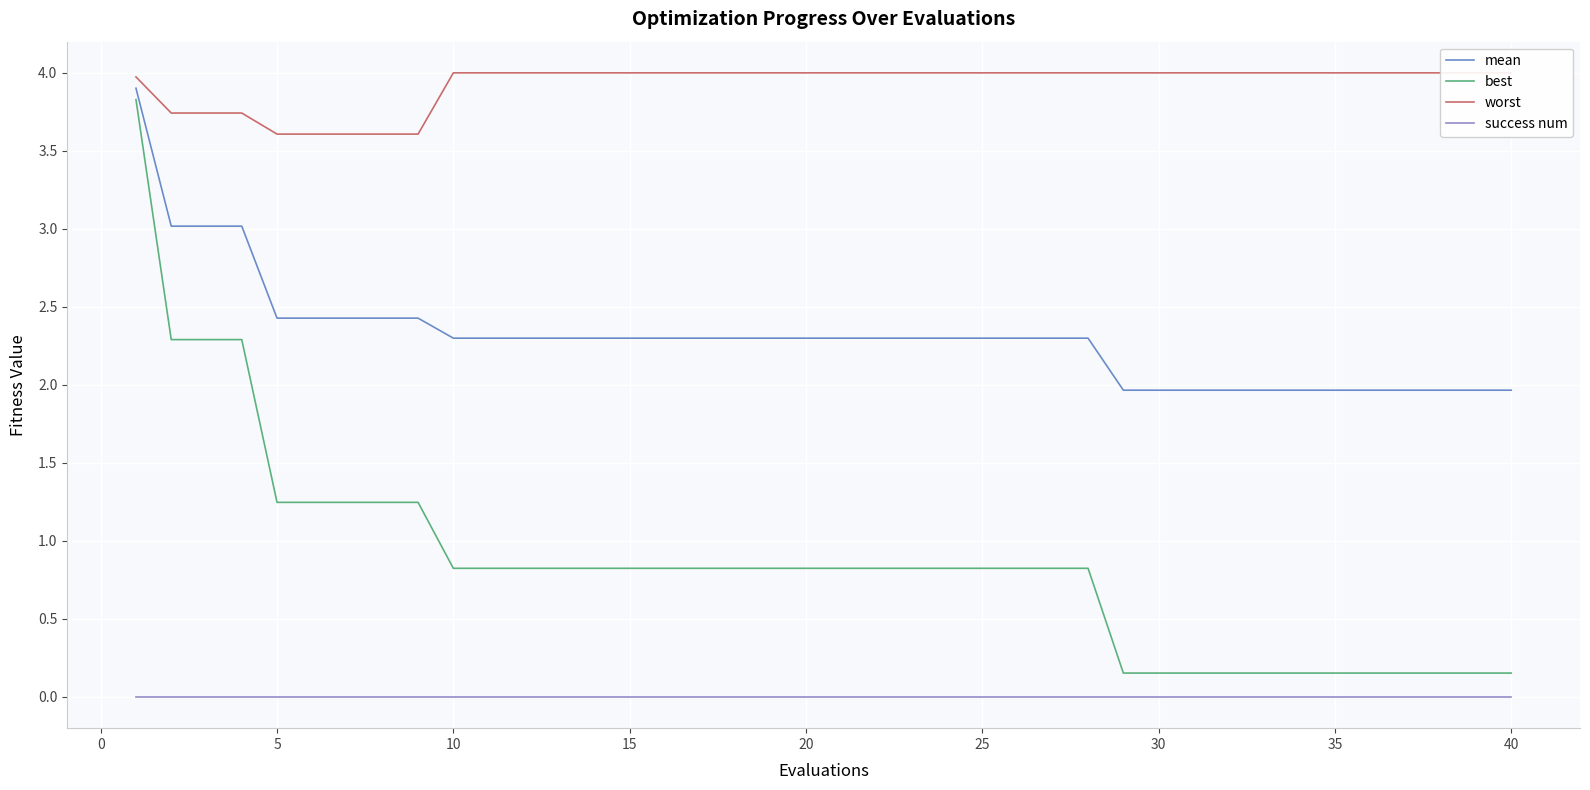

How many lines are shown in the chart?

4